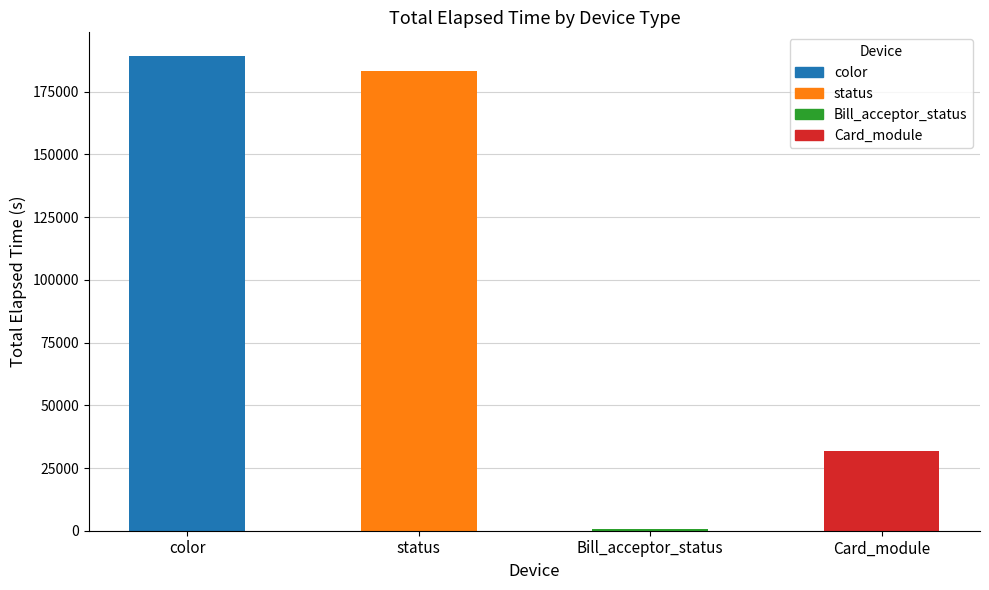

What is the ratio of the value at color to the value at Card_module?

6.0